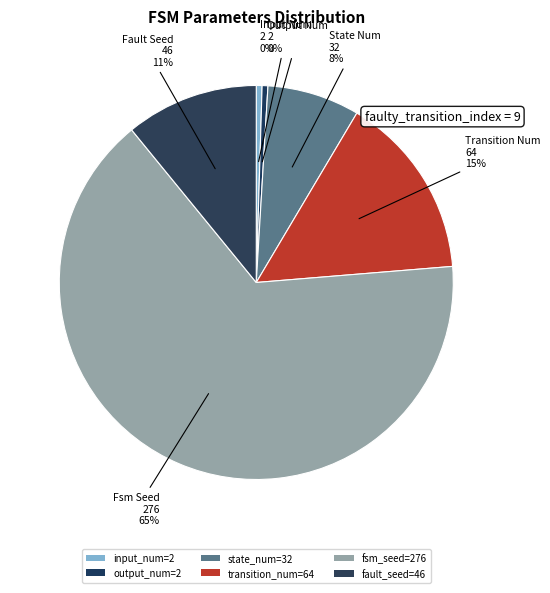

Is the sum of fault_seed=46 and fsm_seed=276 greater than half?

Yes